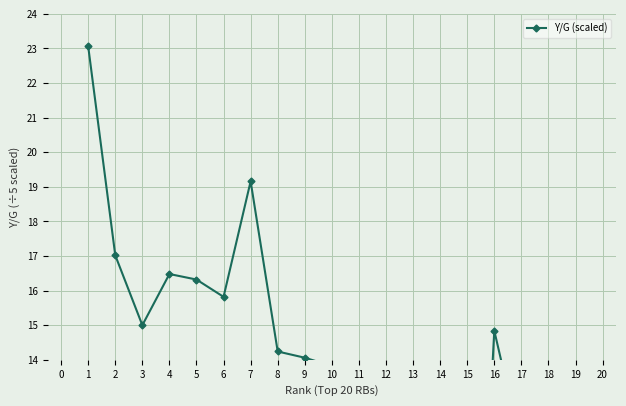

The value at 20 is 6.6. True or false?

False